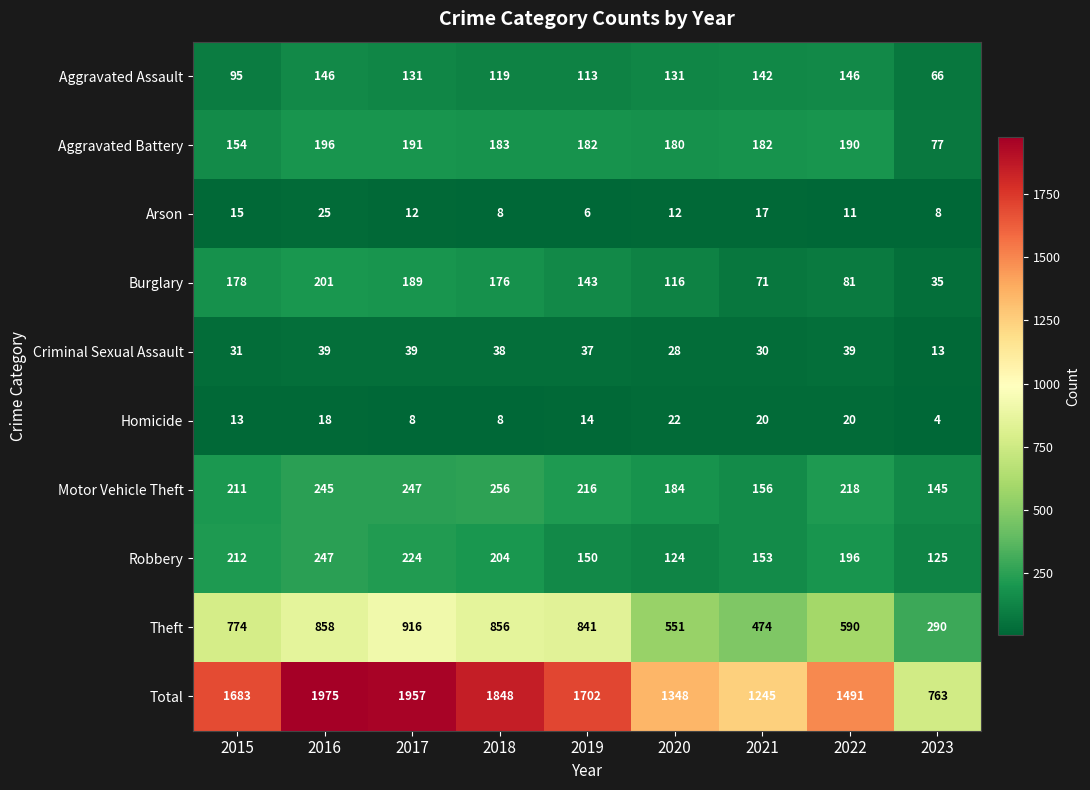

Where does the Burglary series first go above 143?

2015